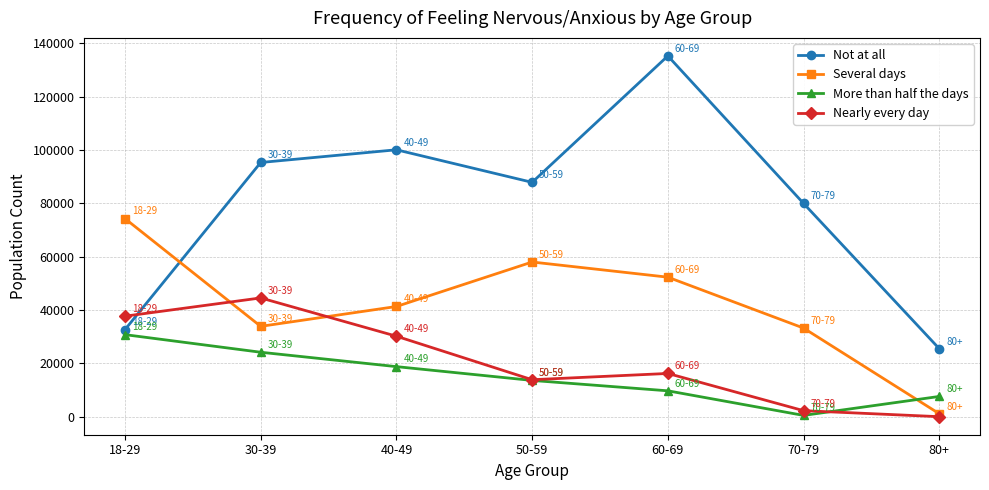

Rank the categories by Not at all value from highest to lowest.

60-69, 40-49, 30-39, 50-59, 70-79, 18-29, 80+